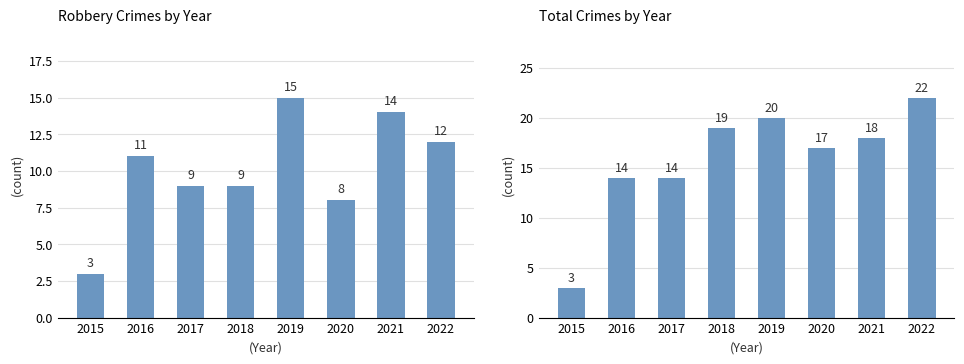

How many groups of bars are there?

8